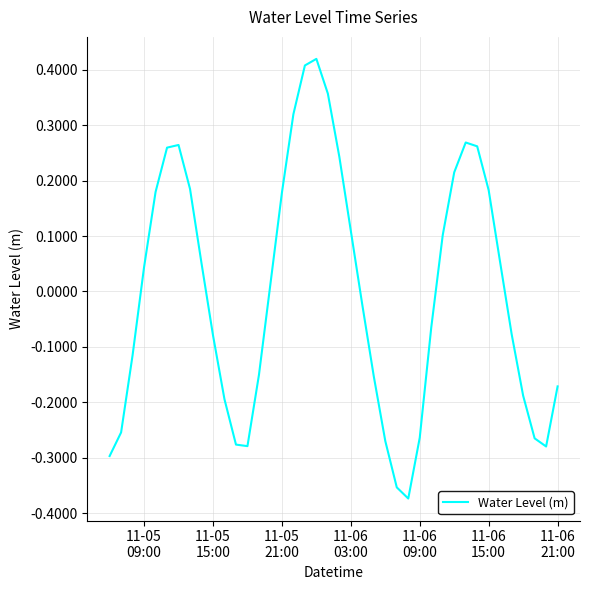

What is the difference between the maximum and minimum values?

0.8